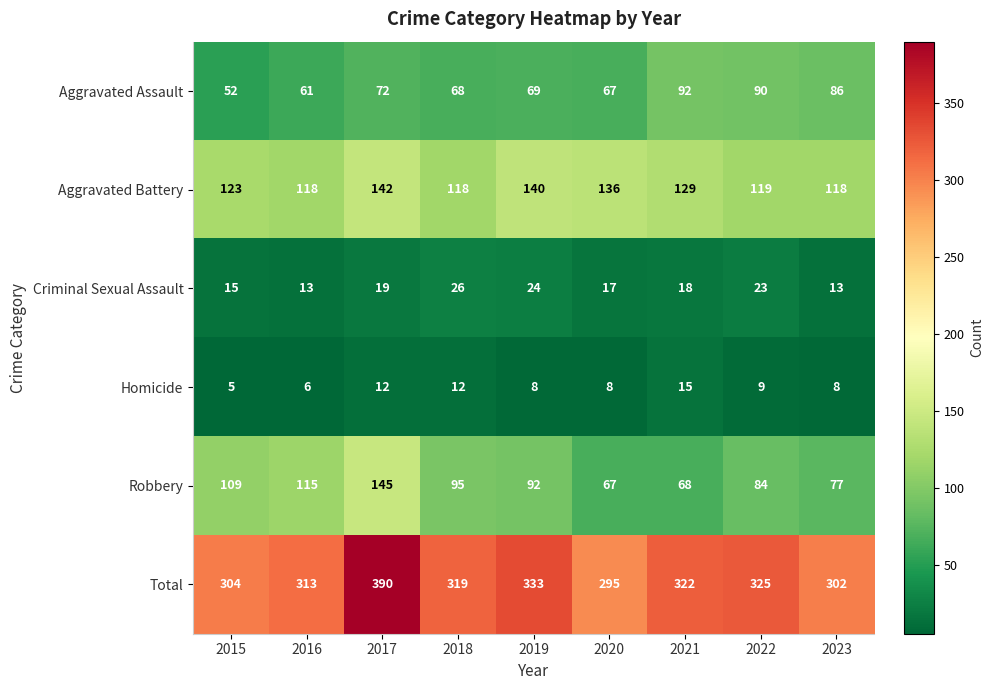

The Aggravated Battery series shows 50 at 2021. True or false?

False